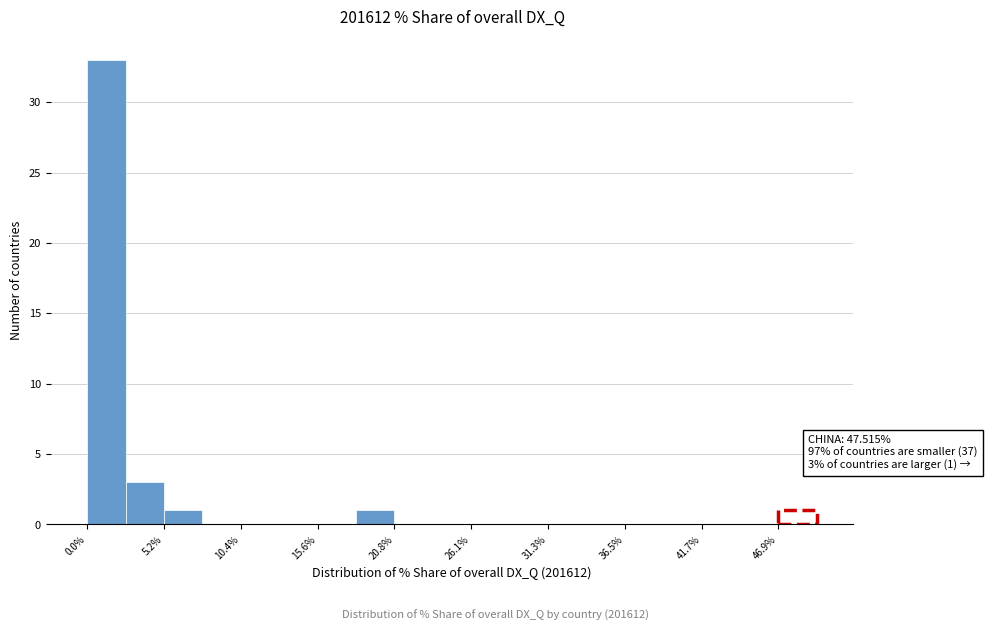

Around what value on the x-axis is the tallest bar? Give the approximate position of its centre, as read against the axis.

1